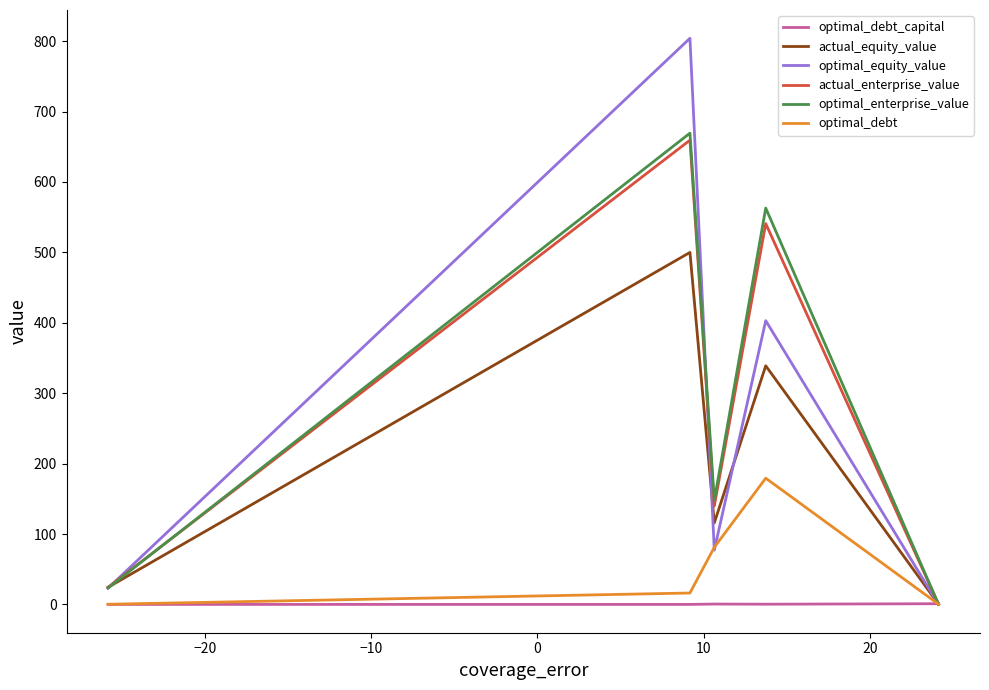

Which series has the widest spread of values?

optimal_equity_value